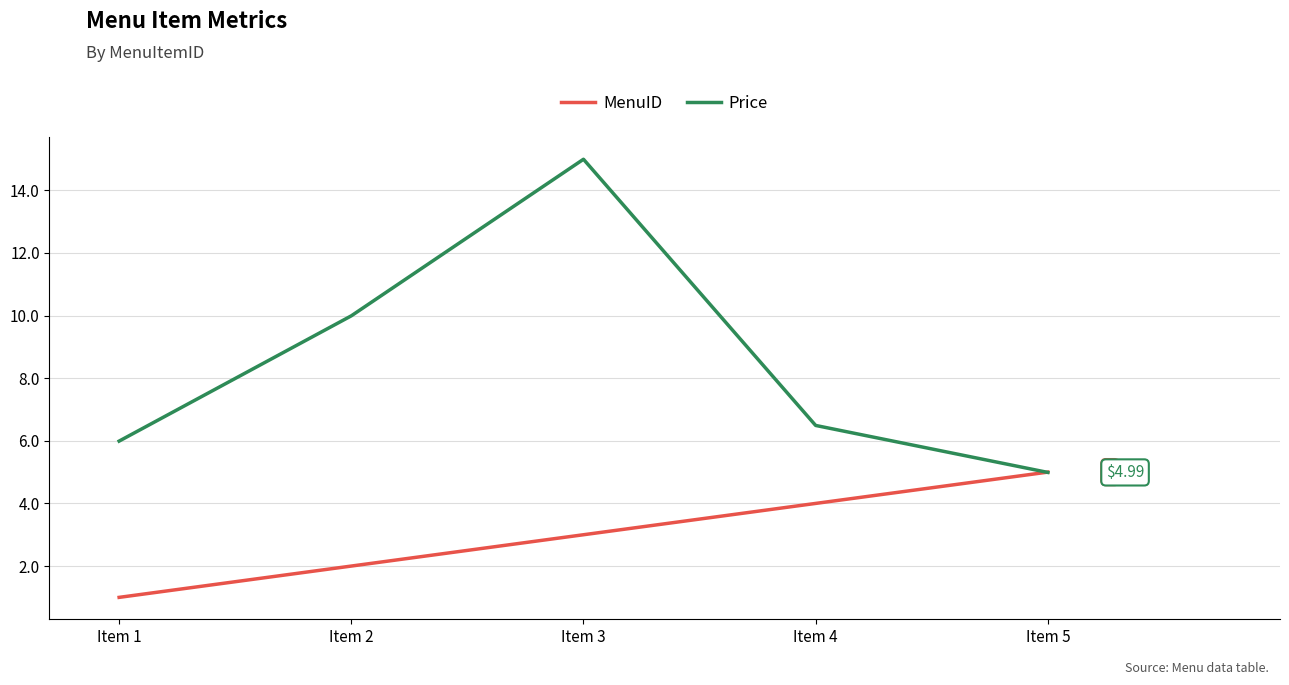

What is the minimum value for Price?

5.0